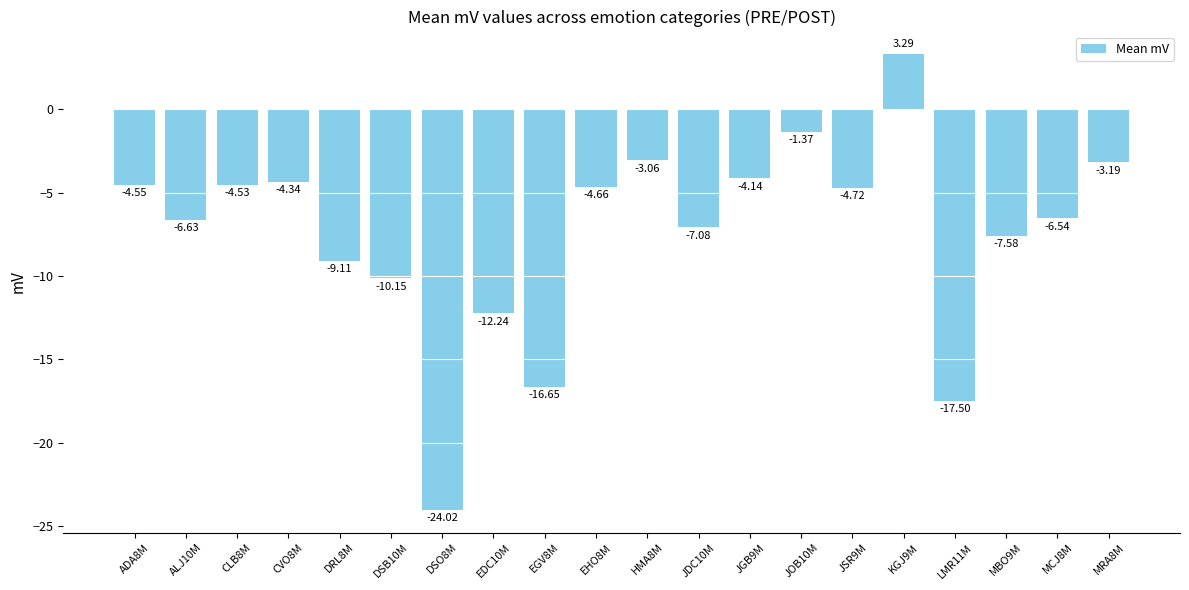

How many categories are shown in the chart?

20